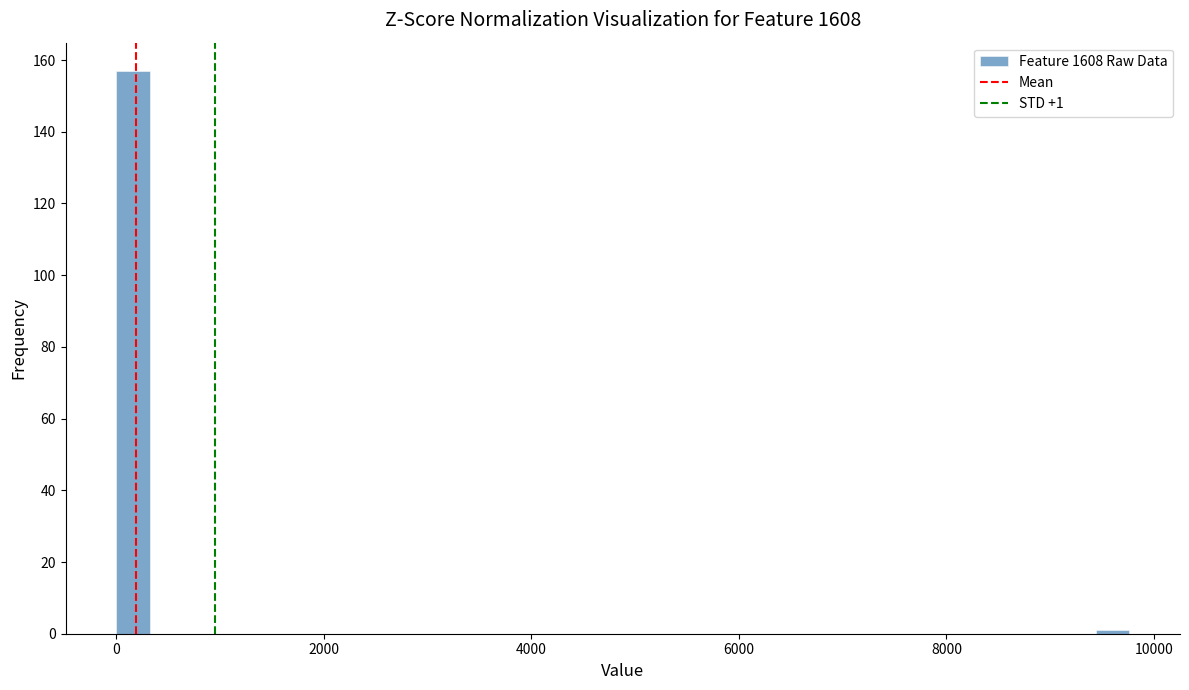

Read against the x-axis, roughly where is the centre of the tallest bar?

200